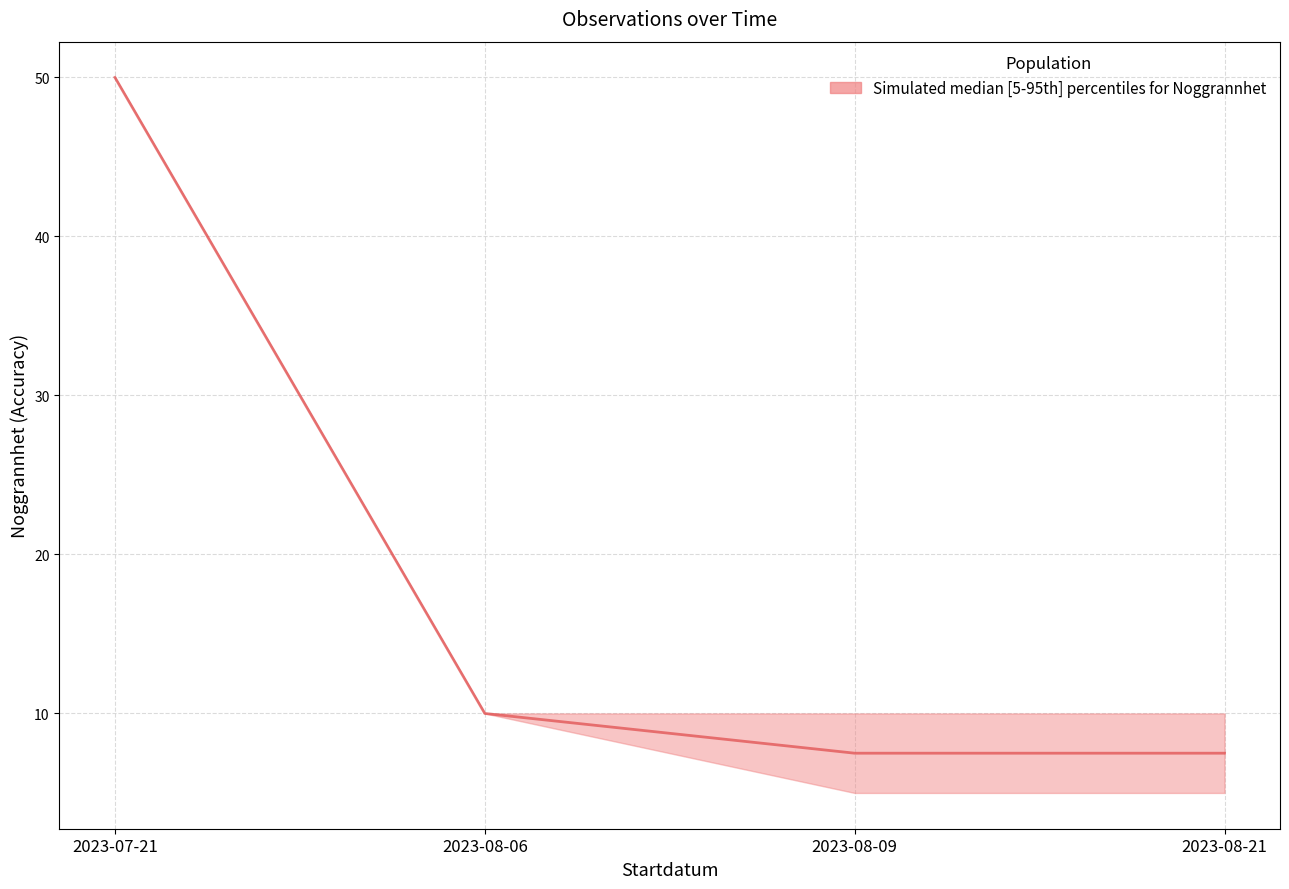

What is the change in value from 2023-08-06 to 2023-08-09?

-2.5